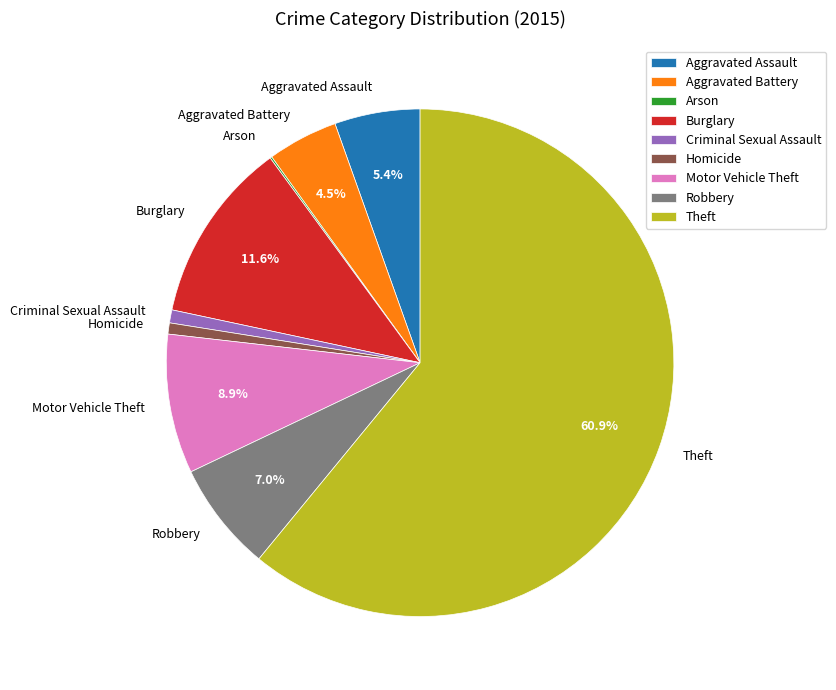

To the nearest percent, what portion does Aggravated Assault represent?

5%